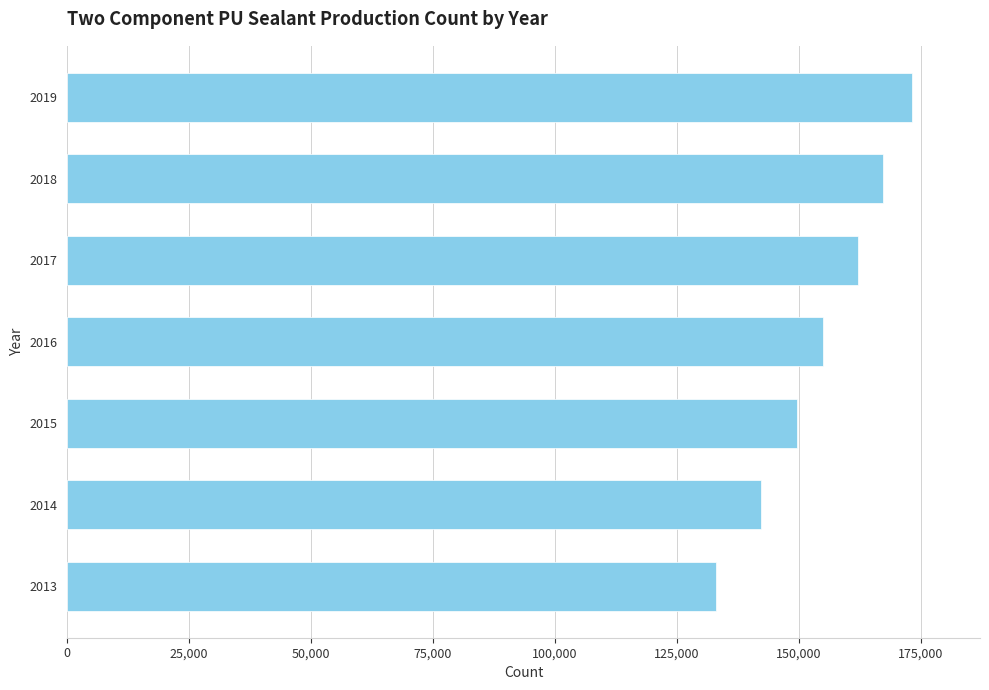

What is the ratio of the value at 2018 to the value at 2013?

1.3